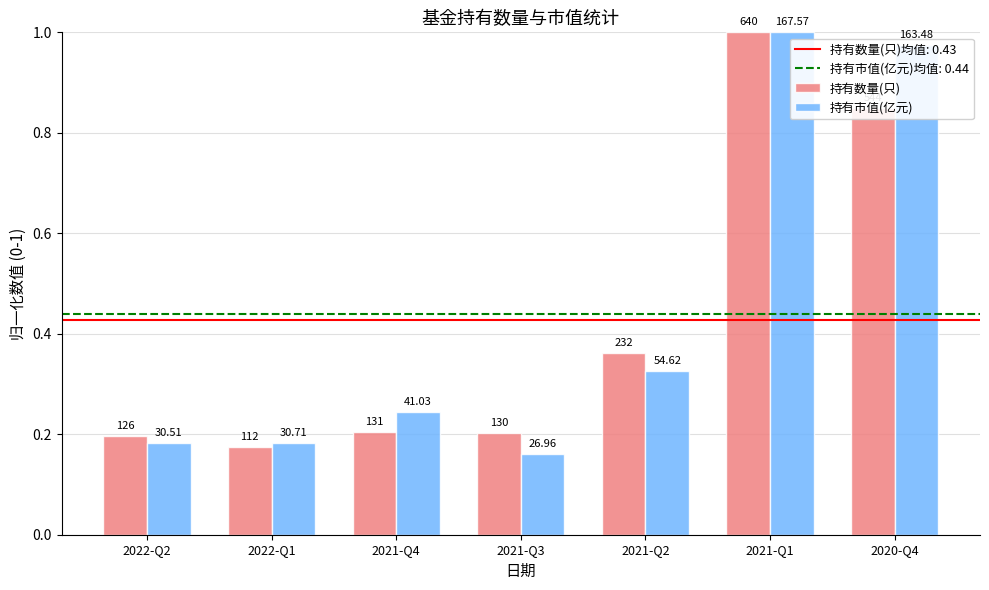

Are the bars grouped side by side (vs. stacked)?

Yes